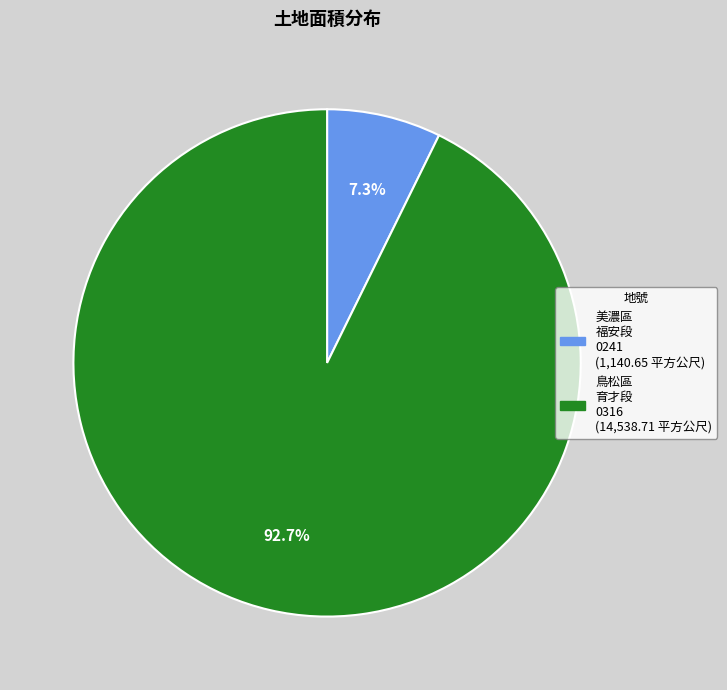

Is there any slice that represents more than half of the pie?

Yes